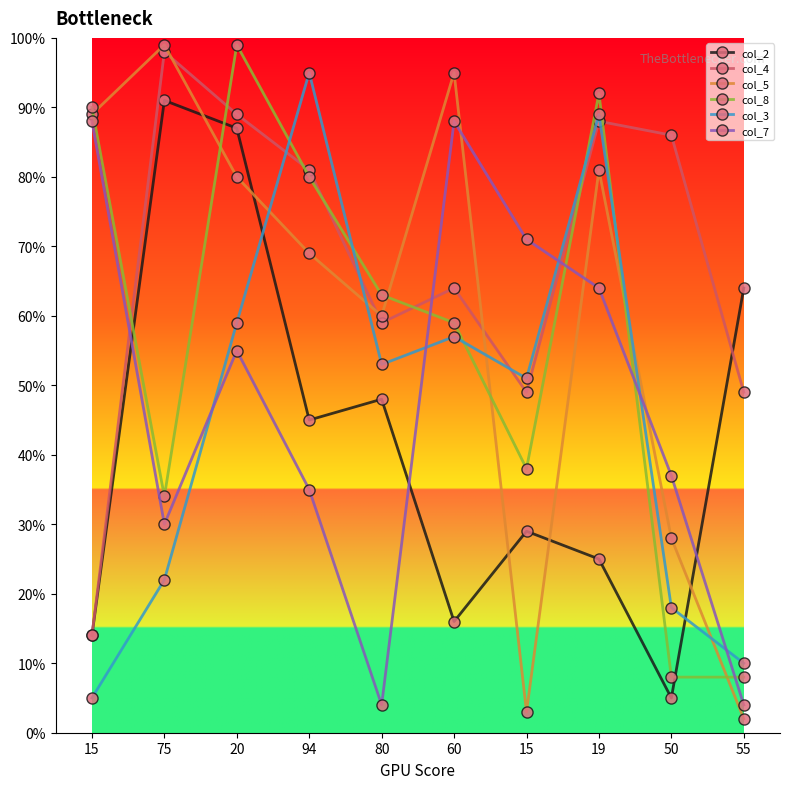

Which series has the largest total across all categories?

col_4